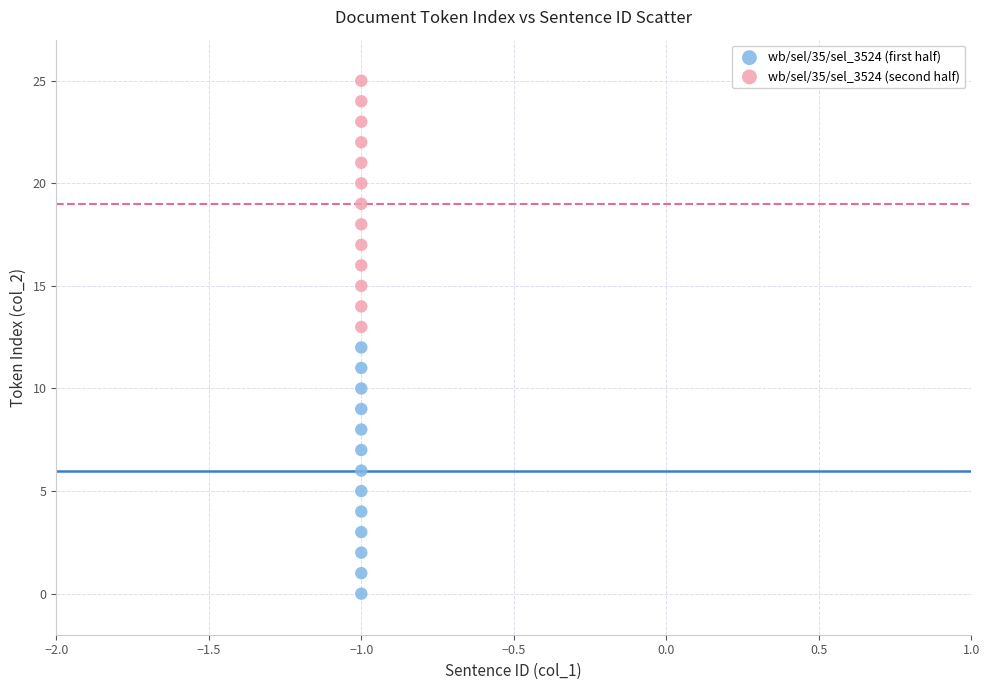

Across all data points, what is the range of Y values (max minus min)?

25